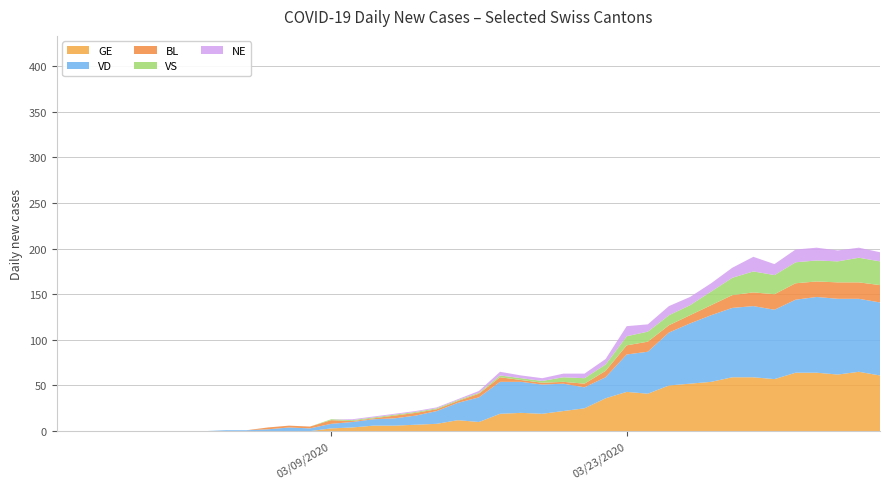

Does the chart have visible grid lines?

Yes